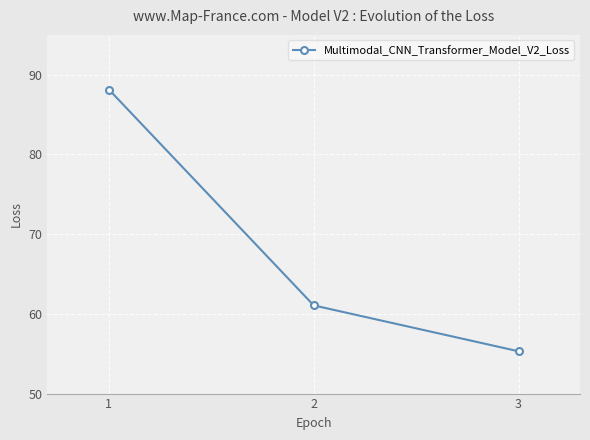

Between 3 and 2, which is larger?

2